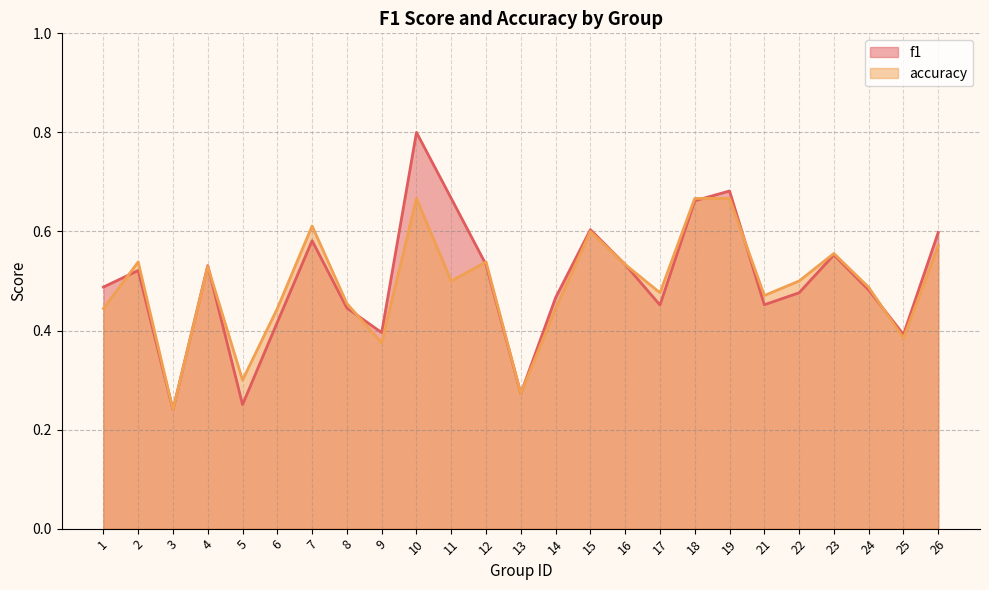

Reading left to right, extract all data points from this chart.

f1: 1=0.5	2=0.5	3=0.2	4=0.5	5=0.3	6=0.4	7=0.6	8=0.4	9=0.4	10=0.8	11=0.7	12=0.5	13=0.3	14=0.5	15=0.6	16=0.5	17=0.5	18=0.7	19=0.7	21=0.5	22=0.5	23=0.6	24=0.5	25=0.4	26=0.6
accuracy: 1=0.4	2=0.5	3=0.2	4=0.5	5=0.3	6=0.4	7=0.6	8=0.5	9=0.4	10=0.7	11=0.5	12=0.5	13=0.3	14=0.4	15=0.6	16=0.5	17=0.5	18=0.7	19=0.7	21=0.5	22=0.5	23=0.6	24=0.5	25=0.4	26=0.6